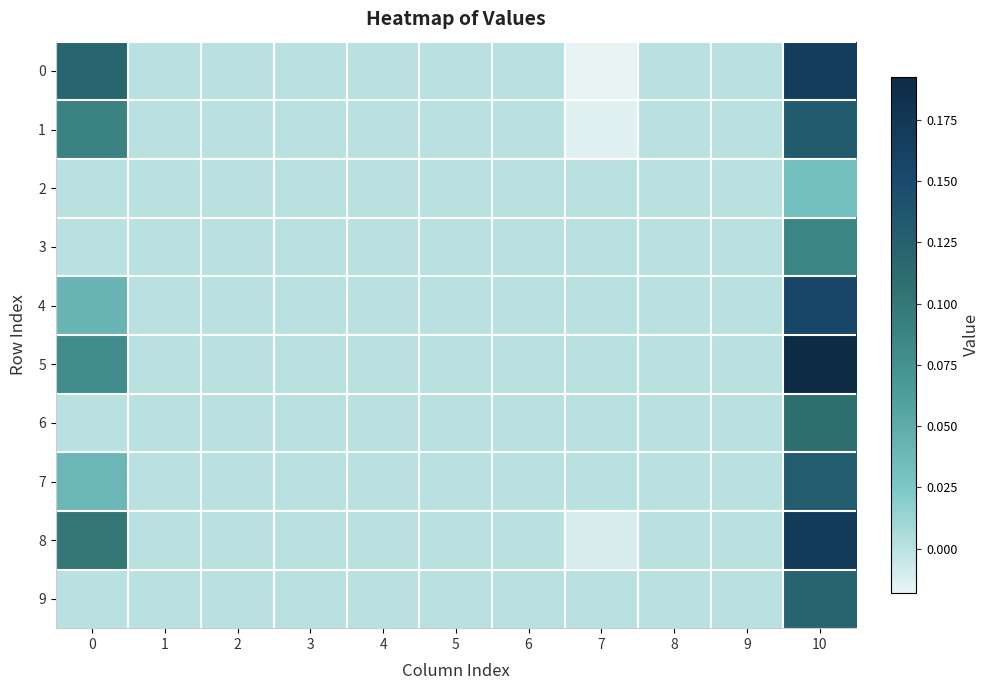

How many categories are shown in the chart?

11